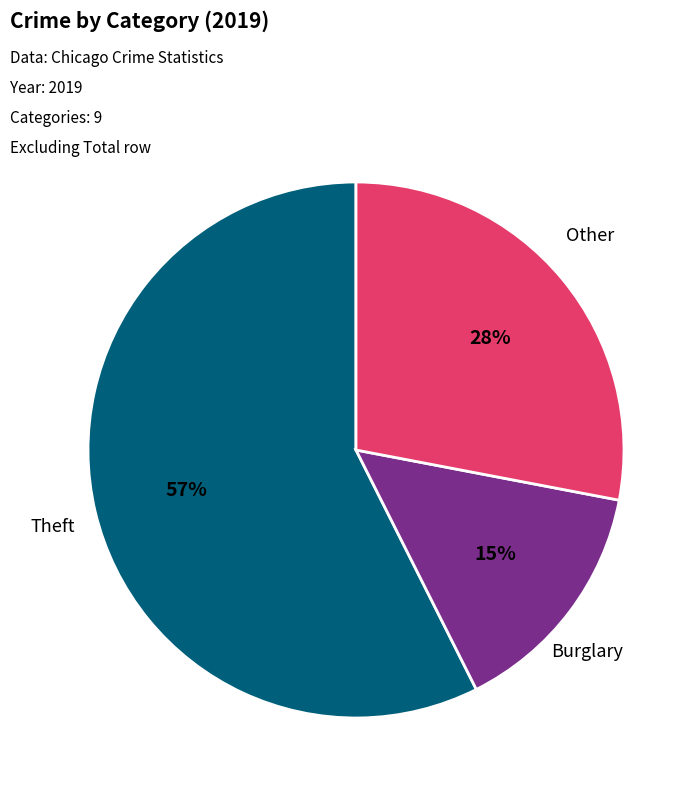

Is there a majority slice in this chart?

Yes